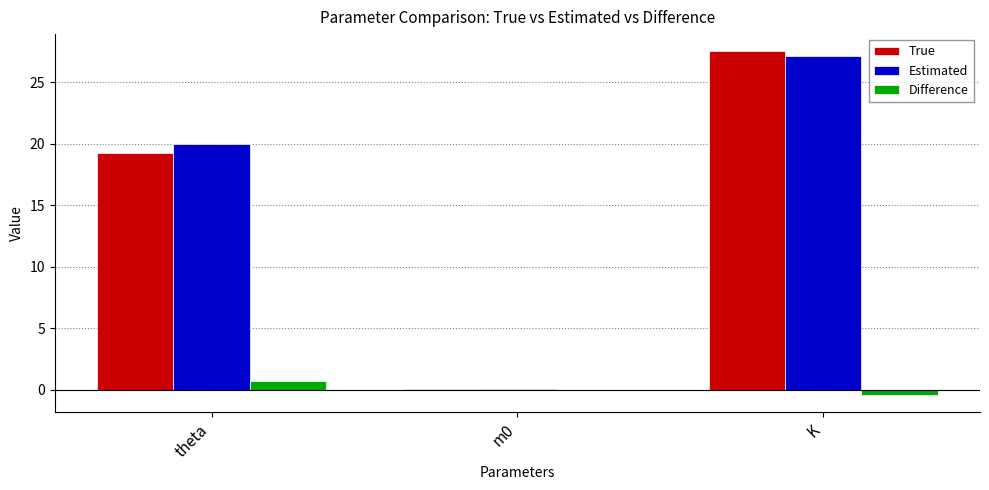

What value does the Estimated series have at K?

27.1